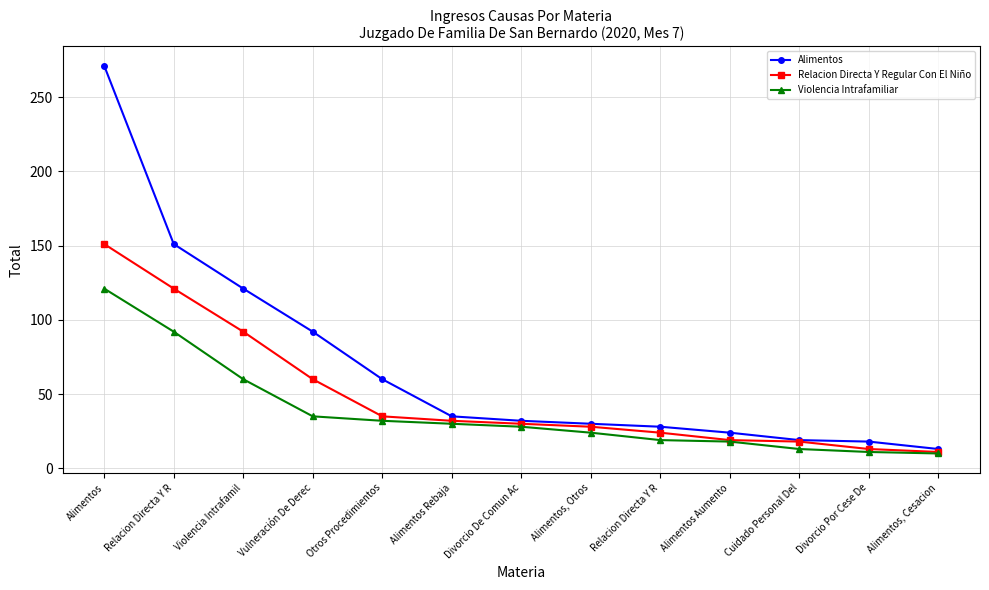

What is the value of the Relacion Directa Y Regular Con El Niño point at the 8th from the left?

28